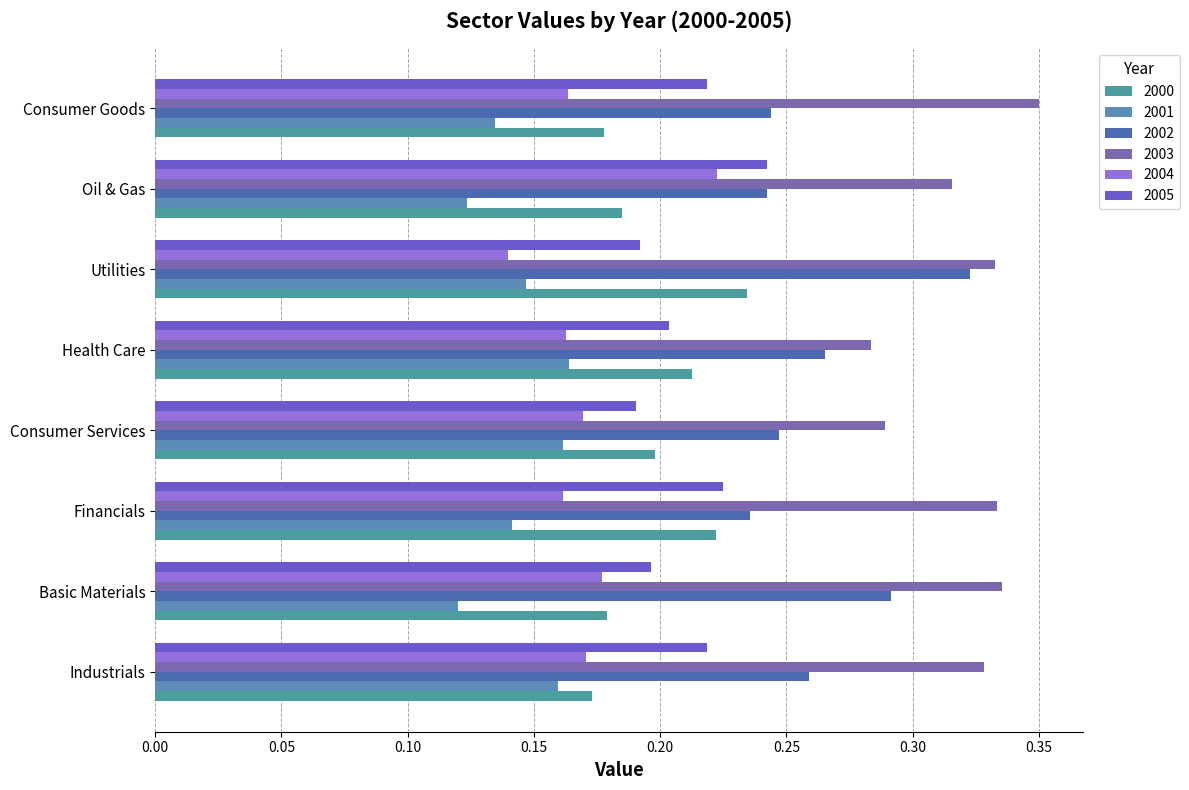

Reading left to right, extract all data points from this chart.

2000: Industrials=0.2	Basic Materials=0.2	Financials=0.2	Consumer Services=0.2	Health Care=0.2	Utilities=0.2	Oil & Gas=0.2	Consumer Goods=0.2
2001: Industrials=0.2	Basic Materials=0.1	Financials=0.1	Consumer Services=0.2	Health Care=0.2	Utilities=0.1	Oil & Gas=0.1	Consumer Goods=0.1
2002: Industrials=0.3	Basic Materials=0.3	Financials=0.2	Consumer Services=0.2	Health Care=0.3	Utilities=0.3	Oil & Gas=0.2	Consumer Goods=0.2
2003: Industrials=0.3	Basic Materials=0.3	Financials=0.3	Consumer Services=0.3	Health Care=0.3	Utilities=0.3	Oil & Gas=0.3	Consumer Goods=0.3
2004: Industrials=0.2	Basic Materials=0.2	Financials=0.2	Consumer Services=0.2	Health Care=0.2	Utilities=0.1	Oil & Gas=0.2	Consumer Goods=0.2
2005: Industrials=0.2	Basic Materials=0.2	Financials=0.2	Consumer Services=0.2	Health Care=0.2	Utilities=0.2	Oil & Gas=0.2	Consumer Goods=0.2